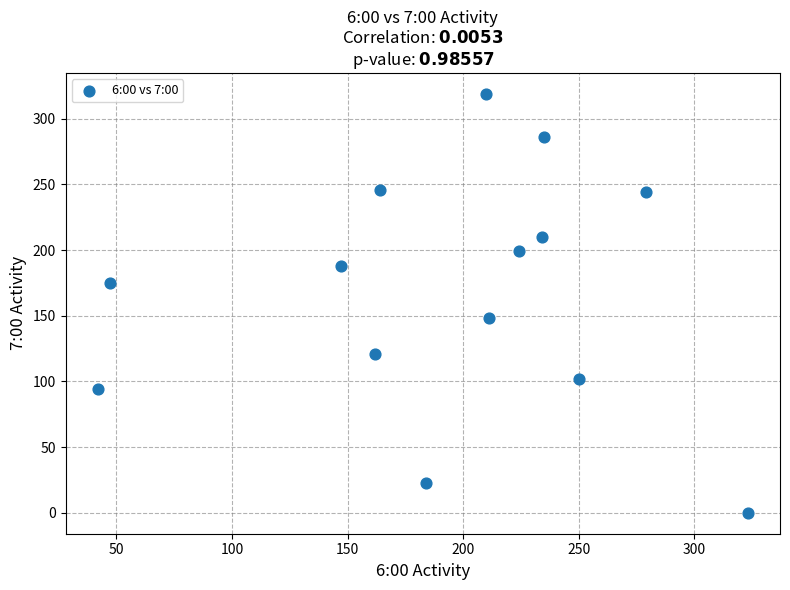

What is the range of Y values (max minus min)?

319